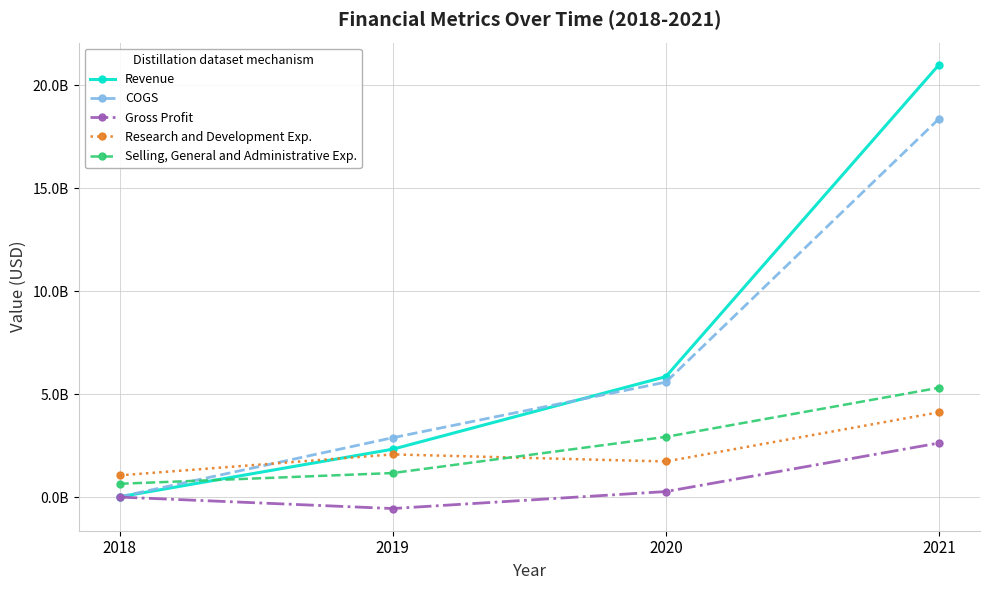

What is the difference between the maximum and minimum values in the Gross Profit series?

3180696000